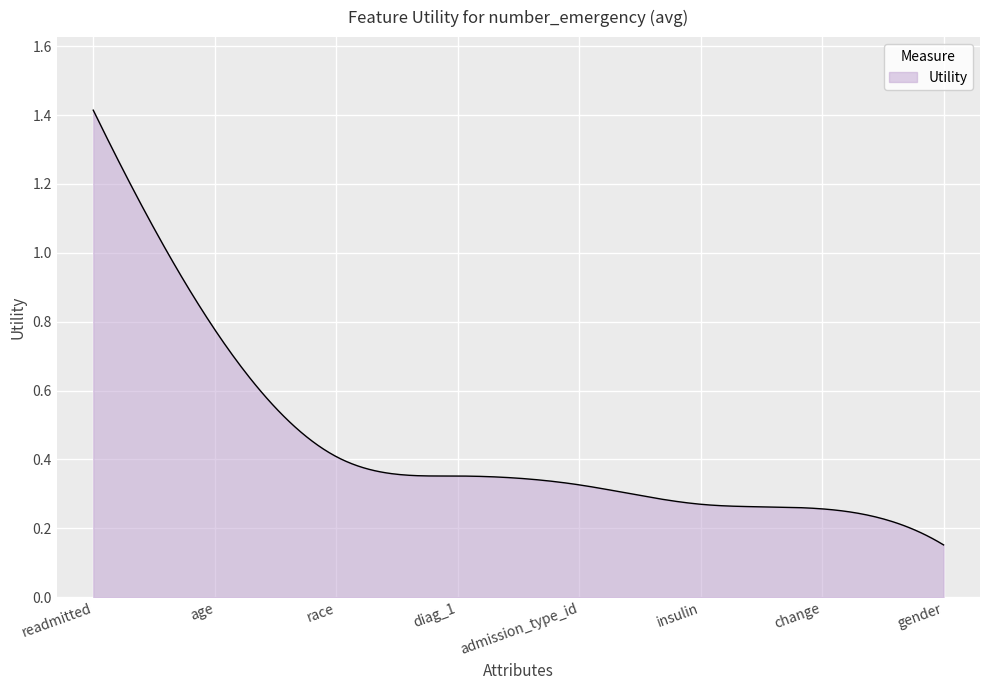

What is the label of the 3rd point from the left?

race